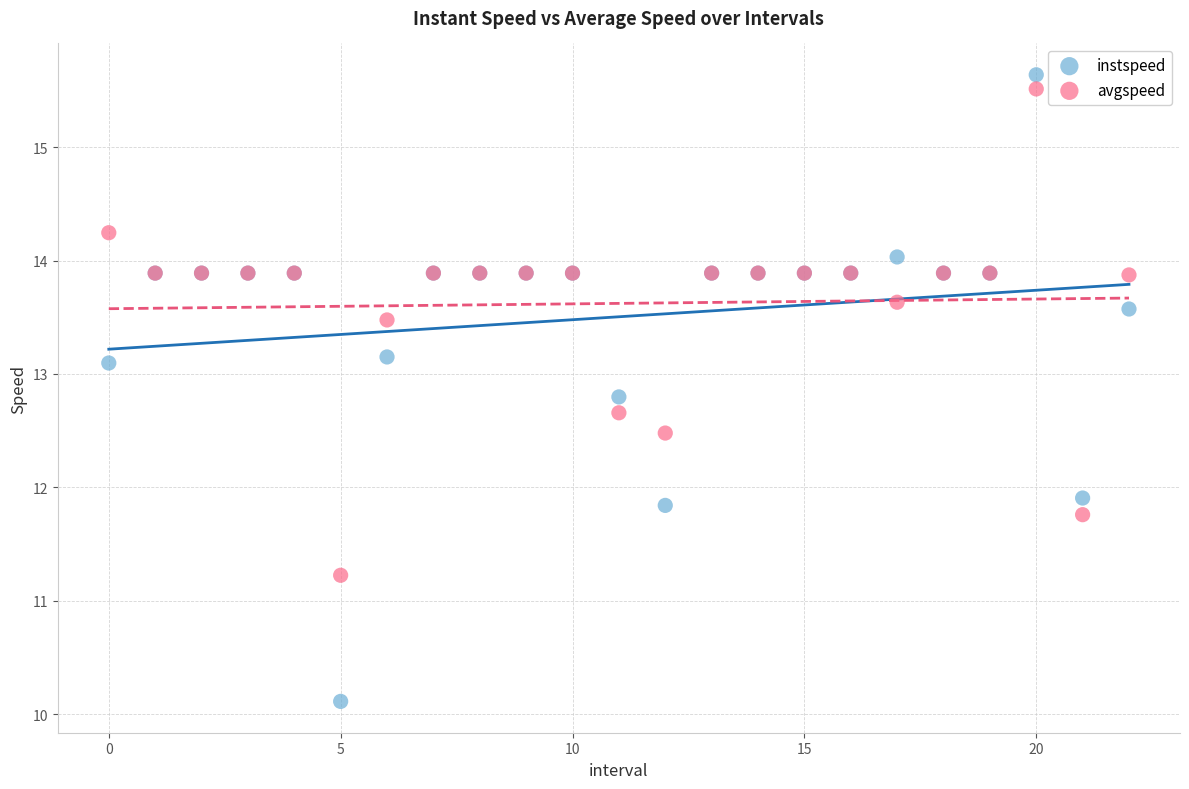

Which series has the largest Y range (max minus min)?

instspeed